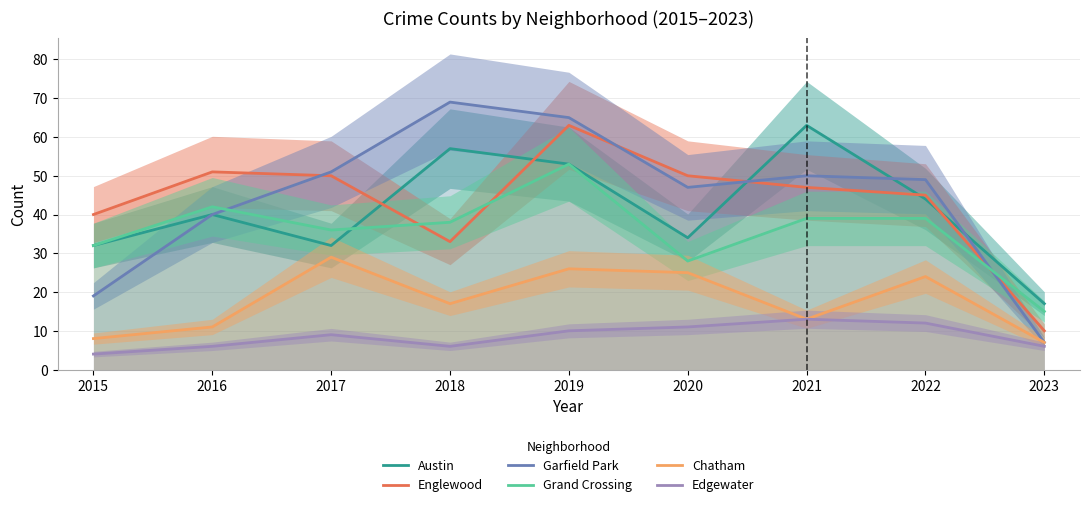

At which category does the chart reach its peak across all series?

2018